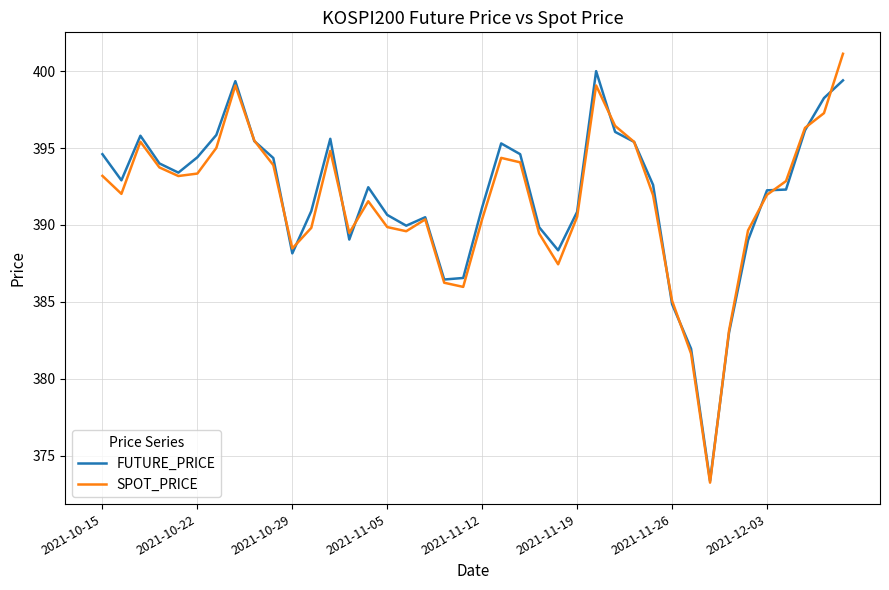

Rank the series by their average value, from highest to lowest.

FUTURE_PRICE, SPOT_PRICE